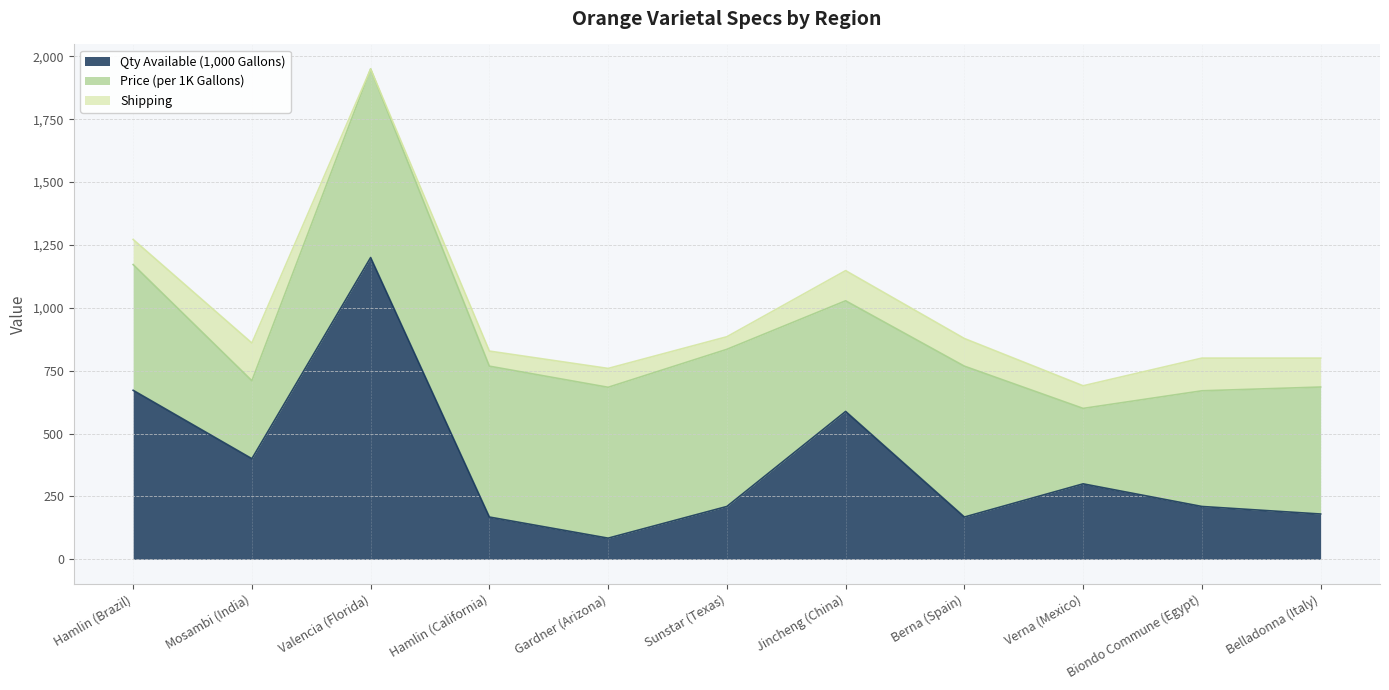

True or false: Price (per 1K Gallons) and Shipping intersect in this chart.

False